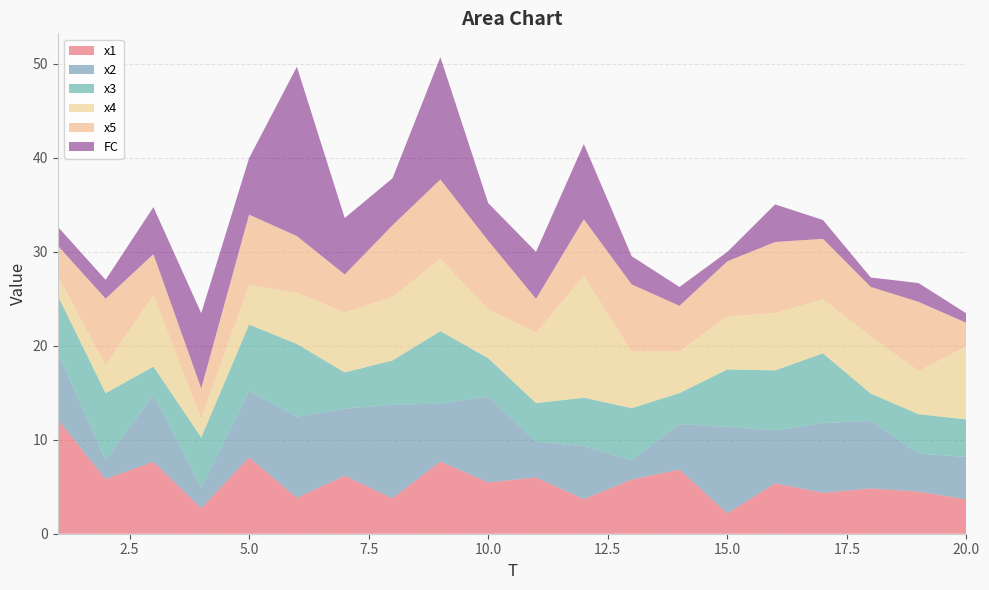

Reading left to right, transcribe all the data shown in this chart.

x1: 12.1	5.8	7.6	2.7	8.1	3.8	6.2	3.8	7.7	5.5	6.0	3.7	5.8	6.8	2.2	5.4	4.3	4.8	4.5	3.6
x2: 7.1	2.0	7.1	2.2	7.0	8.6	7.1	10.0	6.1	9.1	3.8	5.6	2.0	4.8	9.2	5.6	7.4	7.2	4.0	4.5
x3: 6.1	7.1	3.0	5.4	7.1	7.7	3.8	4.7	7.7	4.1	4.1	5.1	5.6	3.3	6.1	6.4	7.4	2.9	4.2	4.0
x4: 2.1	3.0	7.6	2.0	4.2	5.5	6.4	6.8	7.7	5.2	7.5	13.0	6.0	4.4	5.6	6.1	5.8	6.1	4.6	7.8
x5: 3.2	7.1	4.3	3.2	7.5	6.0	4.0	7.6	8.5	7.3	3.6	6.0	7.2	4.8	5.9	7.6	6.4	5.2	7.4	2.5
FC: 2.0	2.0	5.0	8.0	6.0	18.0	6.0	5.0	13.0	4.0	5.0	8.0	3.0	2.0	1.0	4.0	2.0	1.0	2.0	1.0